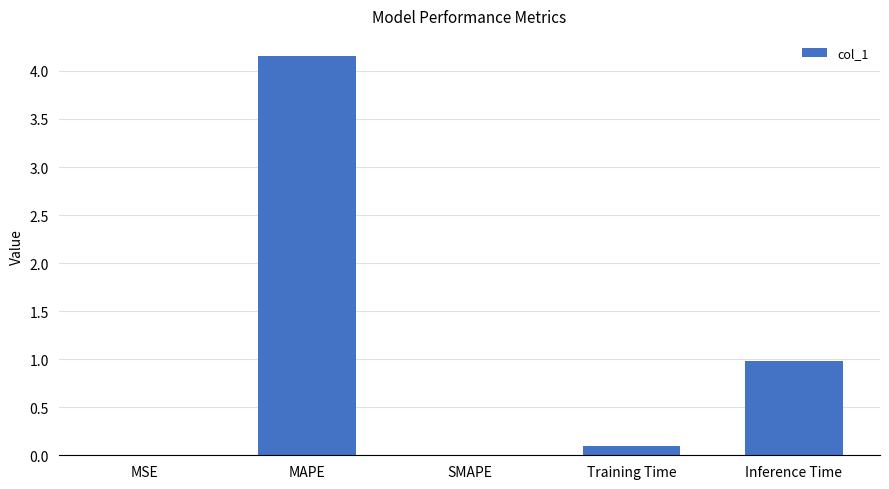

How many distinct data groups are displayed?

1